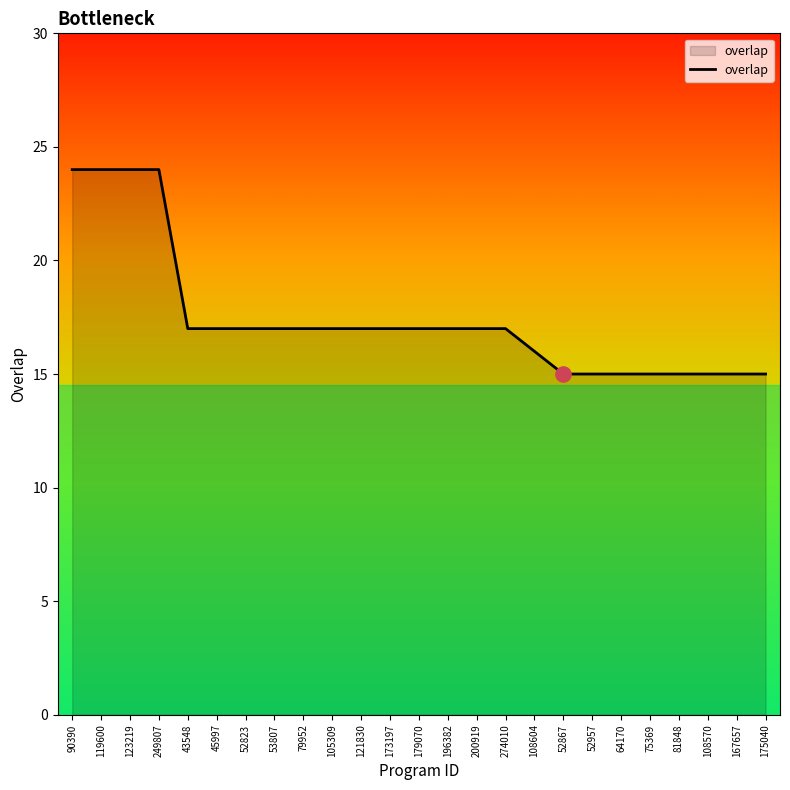

Approximately how many times larger is the value at 90390 compared to 108604?

1.5